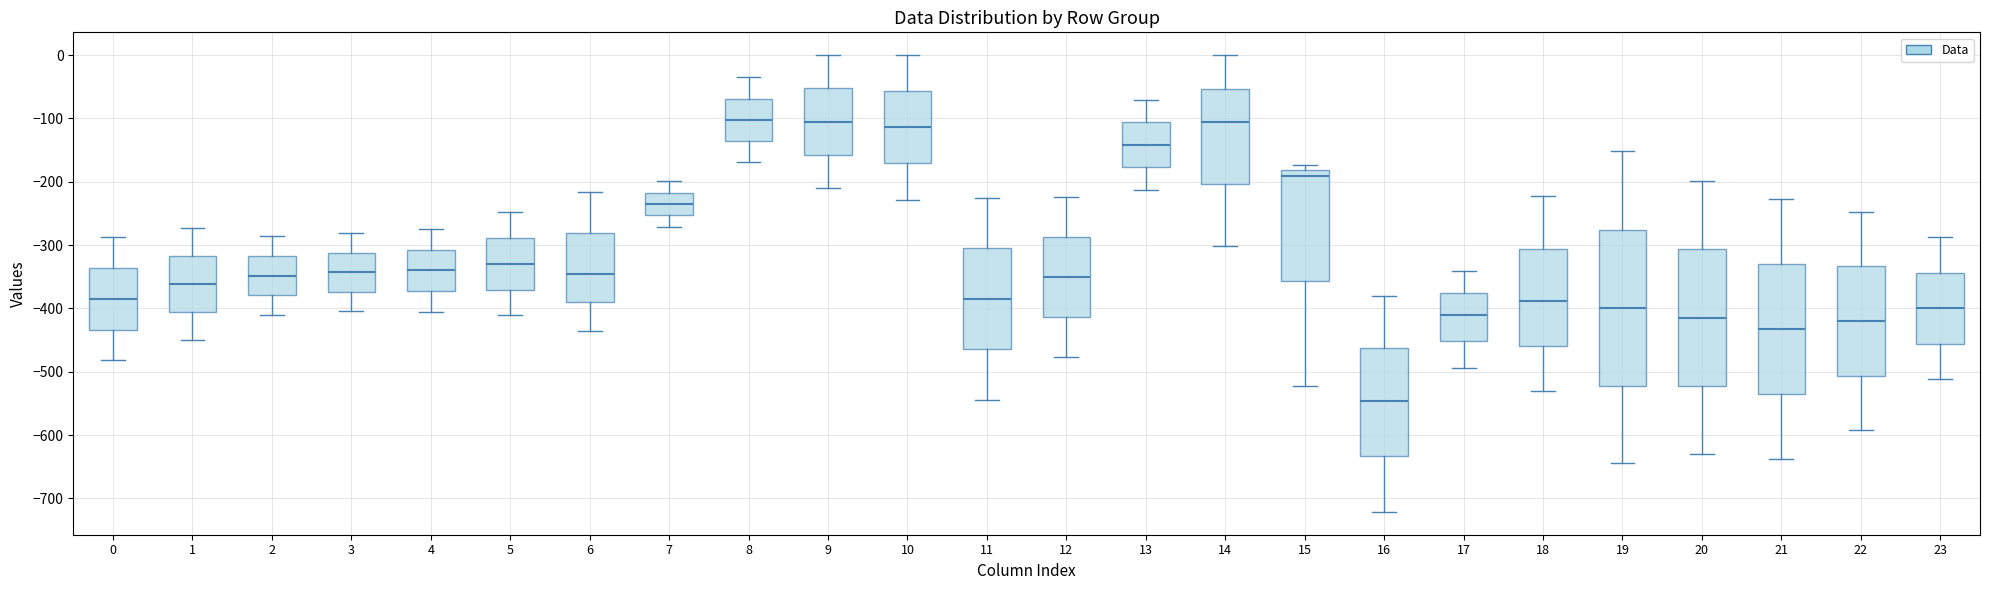

Comparing the boxes themselves (not the whiskers), which one is the tallest?

19